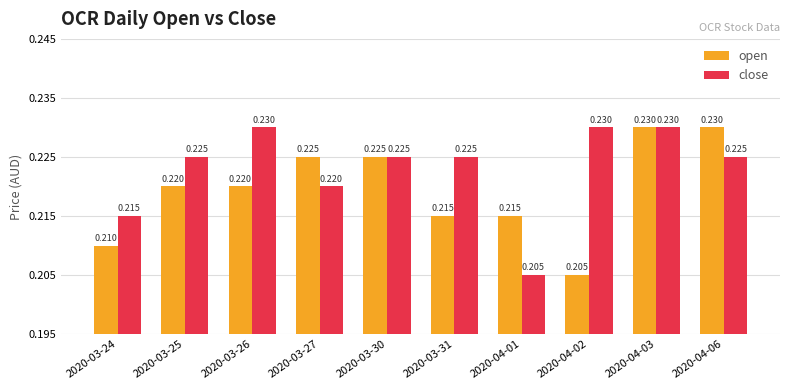

Which series changed the most between 2020-03-26 and 2020-04-03?

open